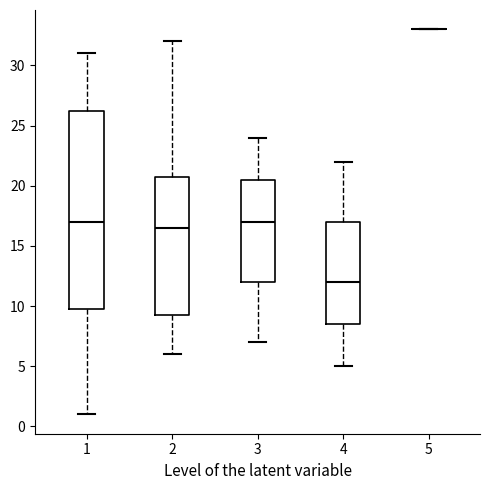

Which box is the tallest, from its lower edge to its upper edge?

1